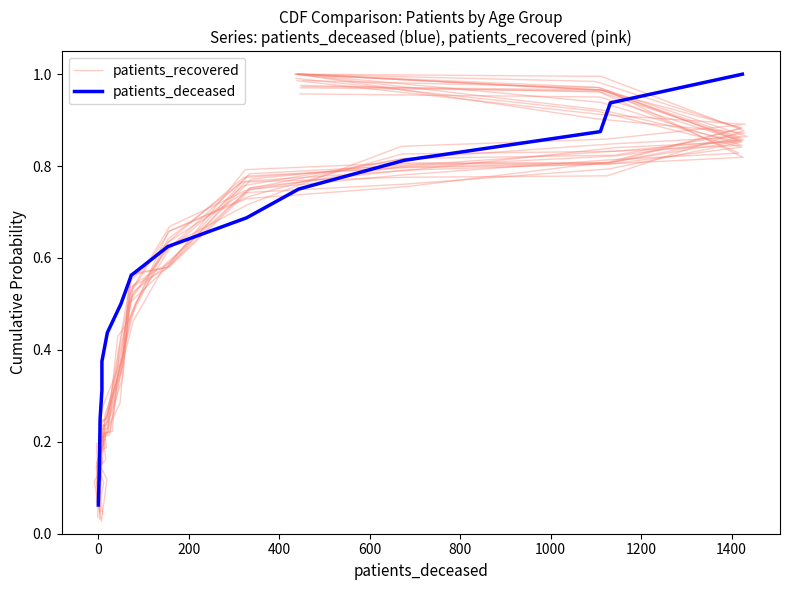

Which series has the widest spread of values?

patients_deceased